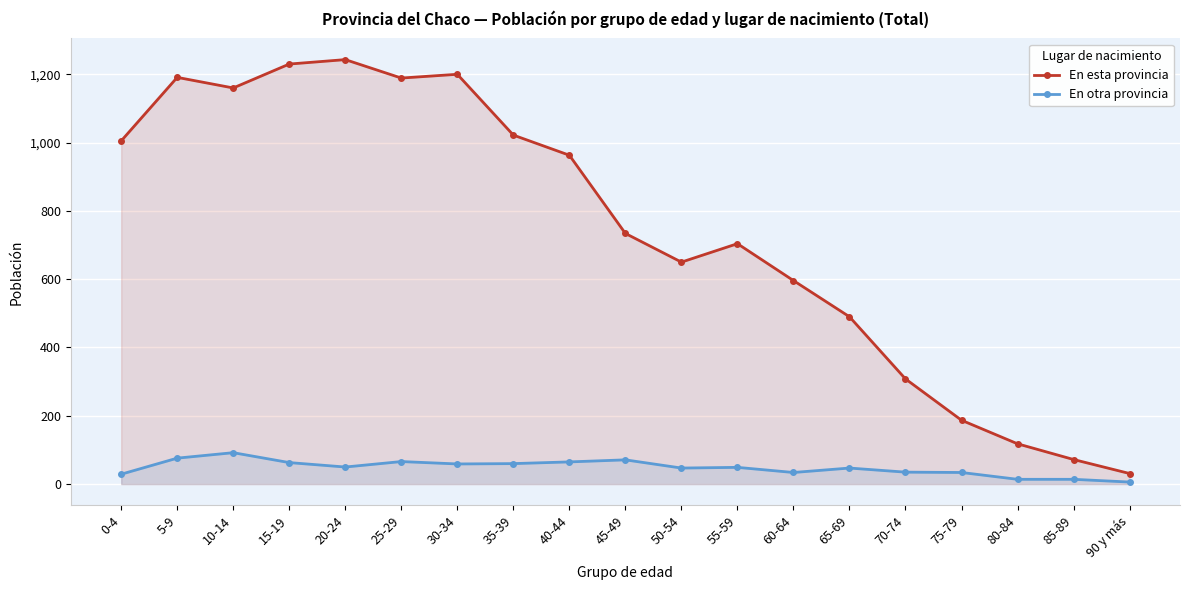

What is the sum of the En esta provincia values at 55-59 and 10-14?

1864